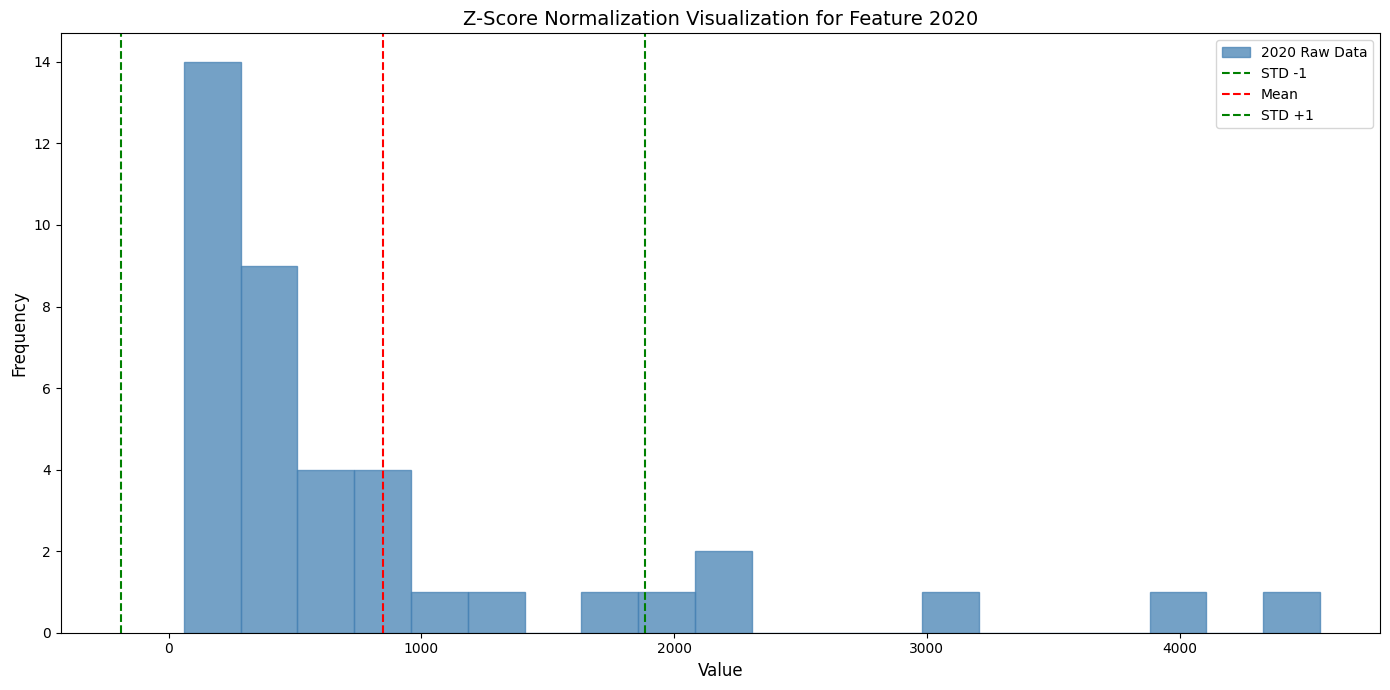

Around what value on the x-axis is the tallest bar? Give the approximate position of its centre, as read against the axis.

200